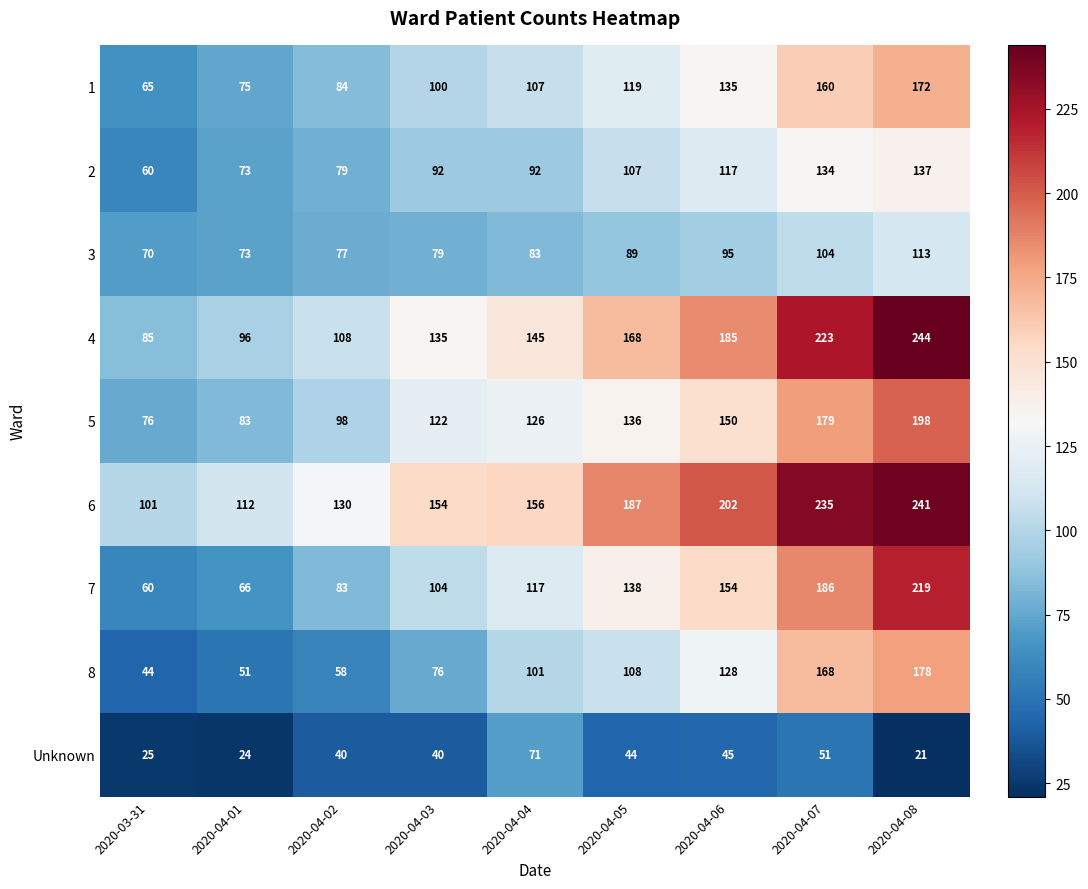

What is the total value across all series at 2020-04-07?

1440